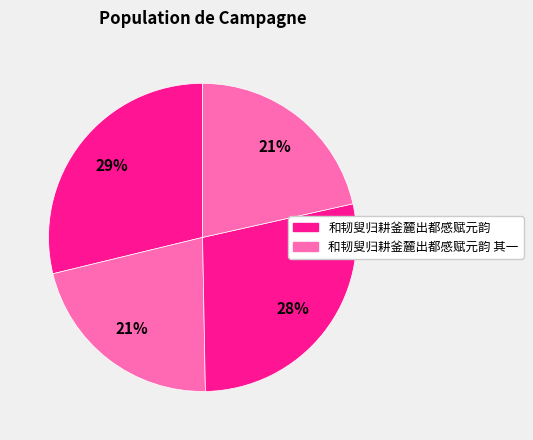

How many slices are in this pie chart?

4